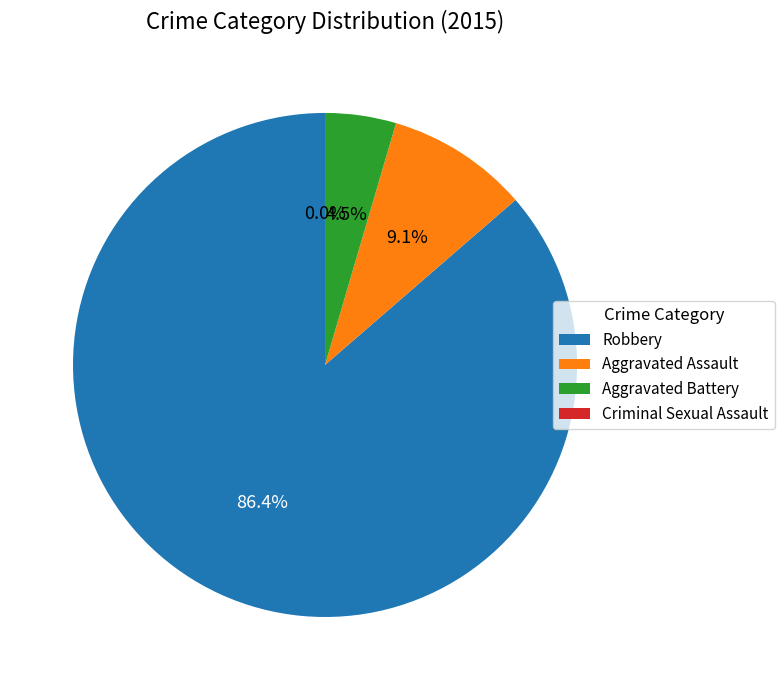

What percentage do Aggravated Battery and Criminal Sexual Assault together represent?

4.5%